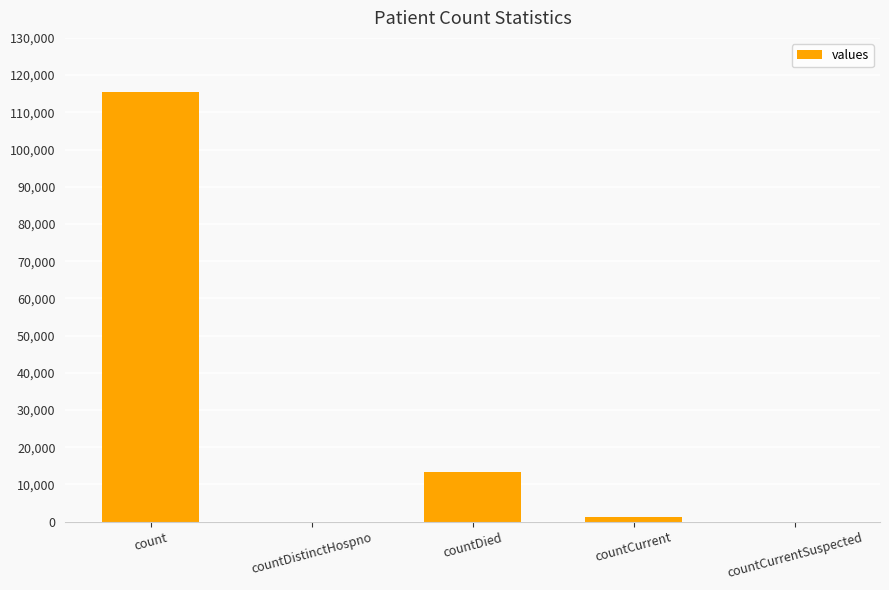

What is the sum of all values?

130105